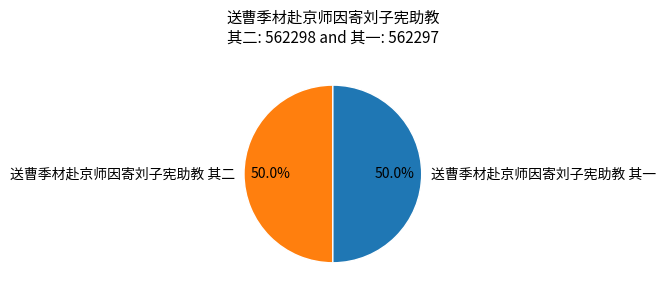

Is it true that 送曹季材赴京师因寄刘子宪助教 其一 is 50% of the pie?

True